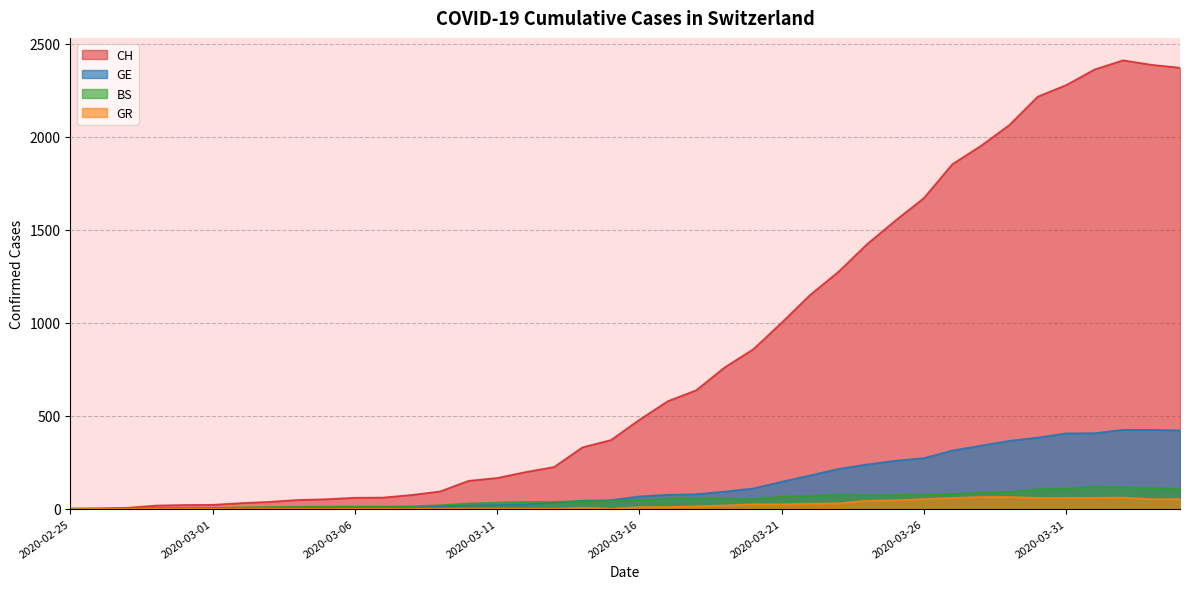

In BS, how many points are lower than both neighbors (excluding endpoints)?

1